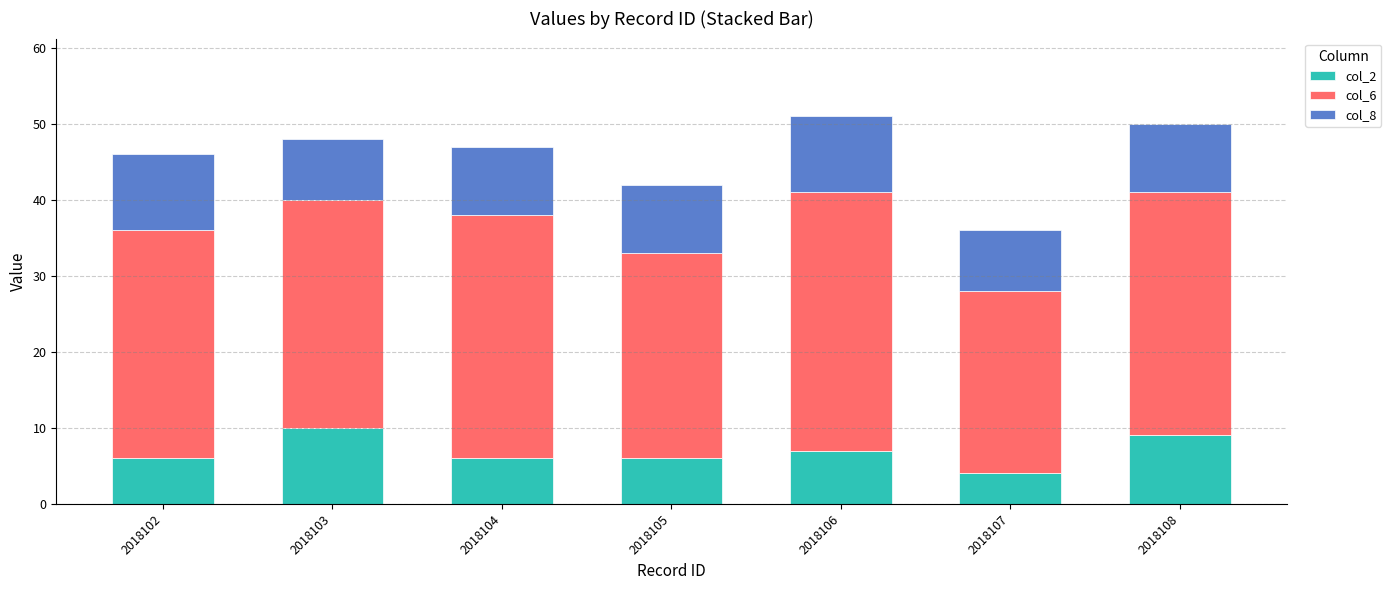

True or false: col_2 has a value of 6 at 2018105.

True